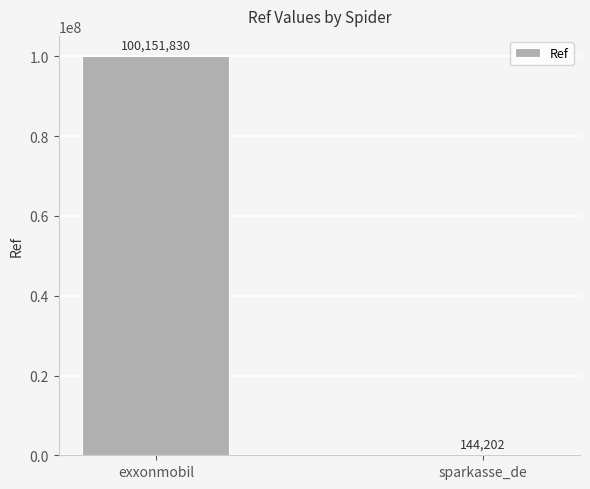

The value at sparkasse_de is 144202. True or false?

True